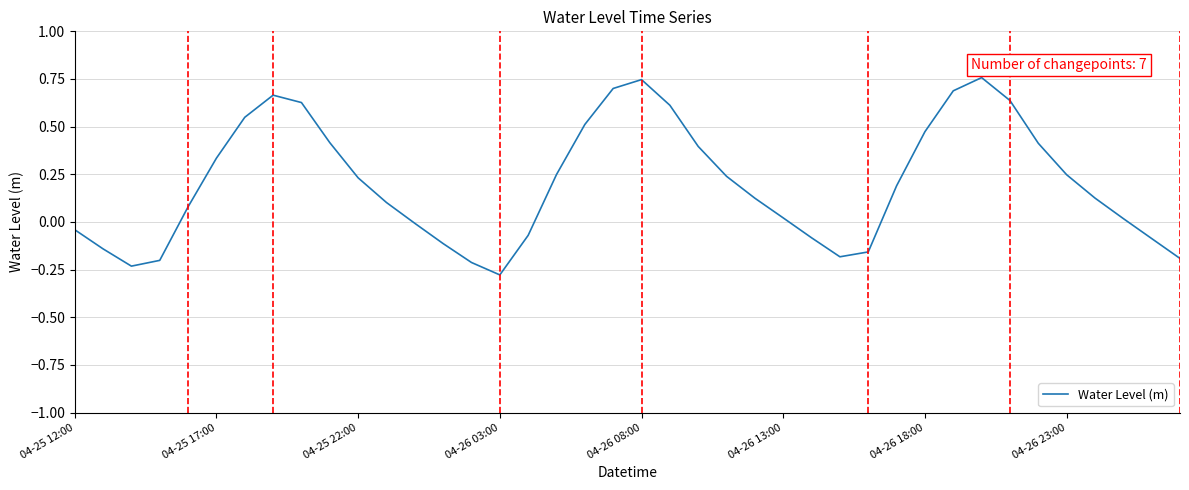

What is the difference between the maximum and minimum values?

1.0